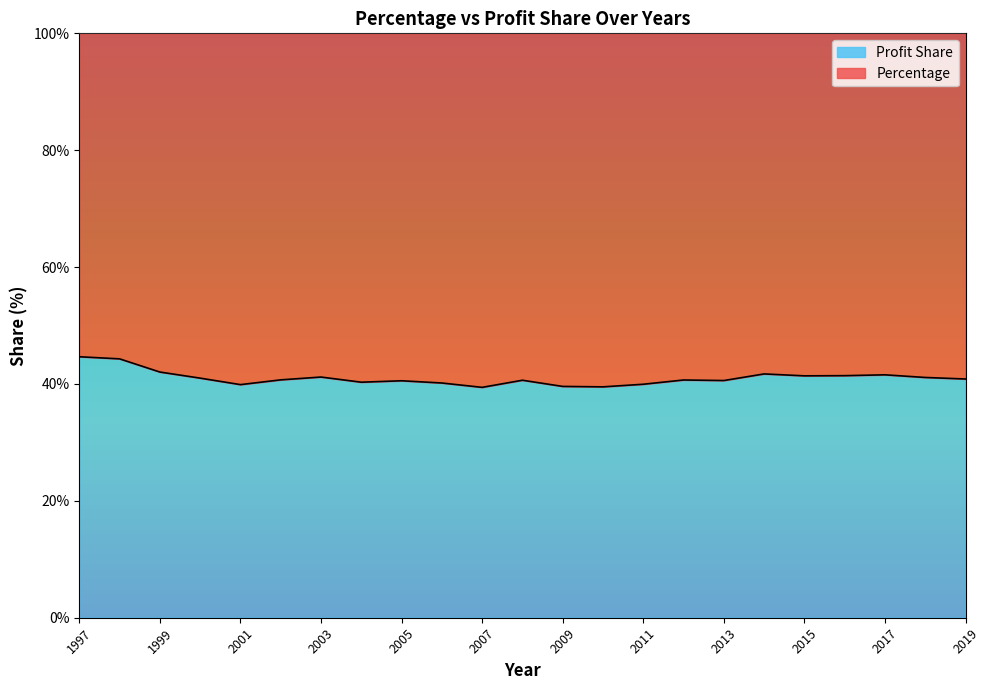

Reading right to left, transcribe all the data shown in this chart.

2019=40.9	2018=41.1	2017=41.6	2016=41.4	2015=41.4	2014=41.7	2013=40.6	2012=40.7	2011=40.0	2010=39.5	2009=39.6	2008=40.6	2007=39.4	2006=40.2	2005=40.5	2004=40.3	2003=41.2	2002=40.7	2001=39.9	2000=41.0	1999=42.0	1998=44.3	1997=44.7